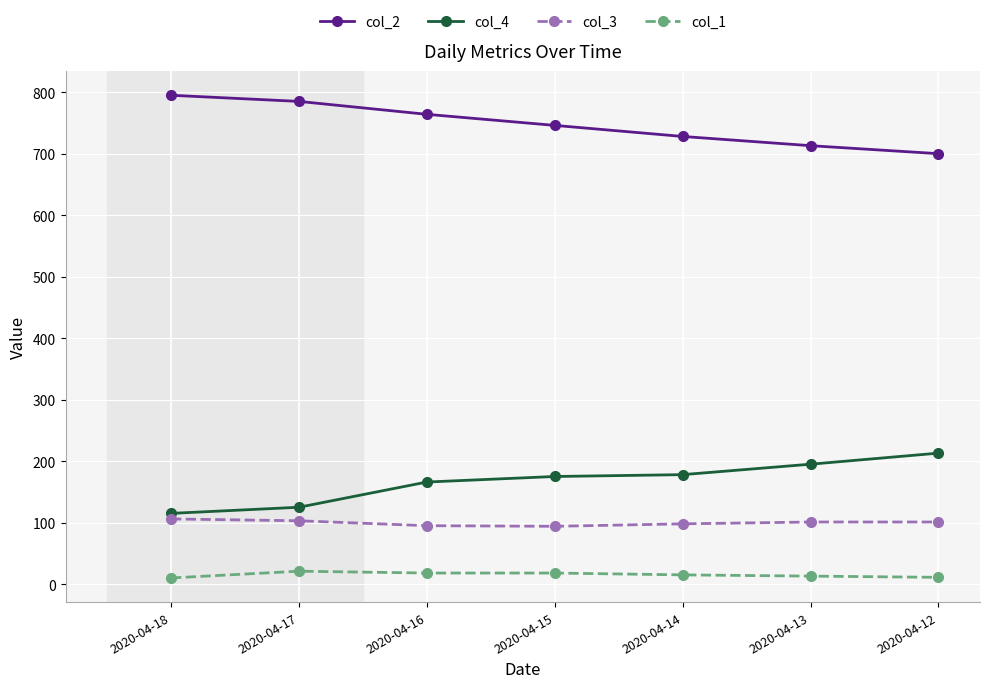

What are all the series names shown in the legend?

col_2, col_4, col_3, col_1